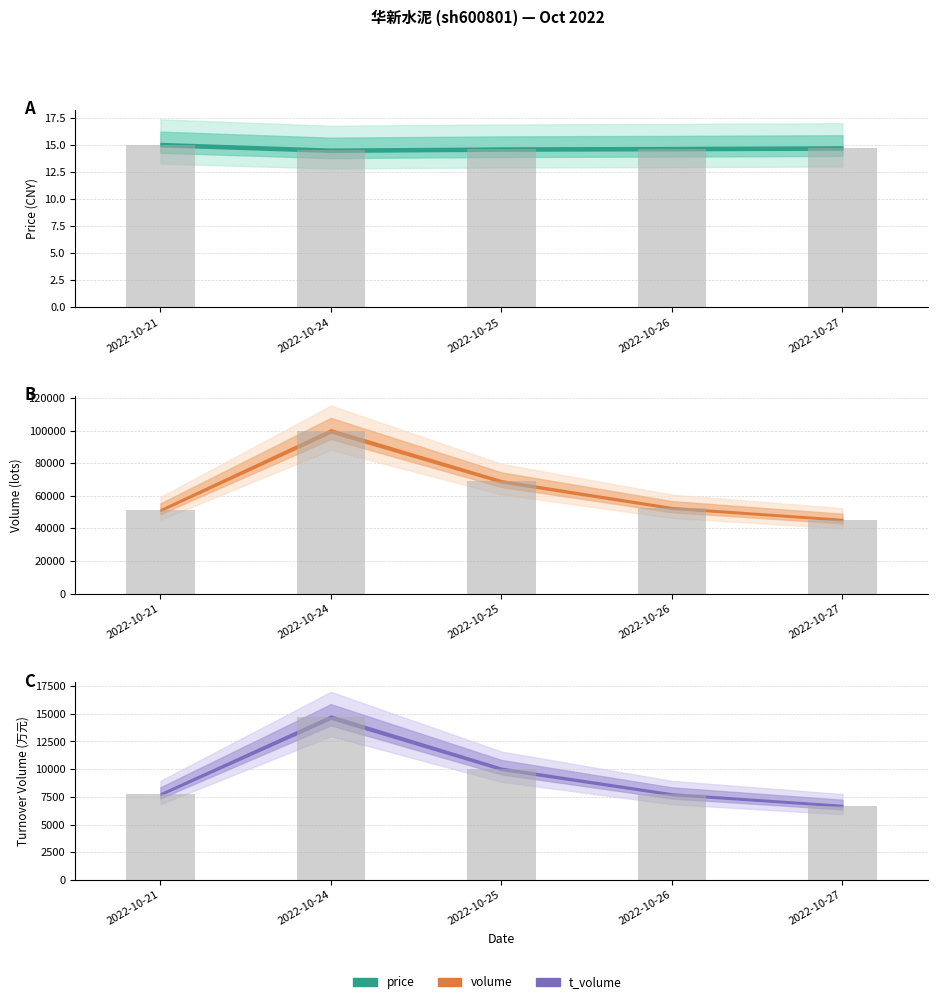

At 2022-10-27, list the series in order from largest to smallest.

volume bars, t_volume bars, price bars